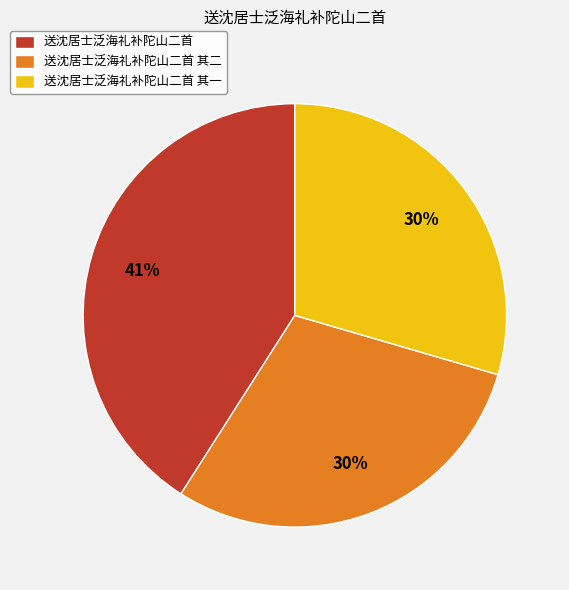

Is the sum of 送沈居士泛海礼补陀山二首 and 送沈居士泛海礼补陀山二首 其二 greater than half?

Yes